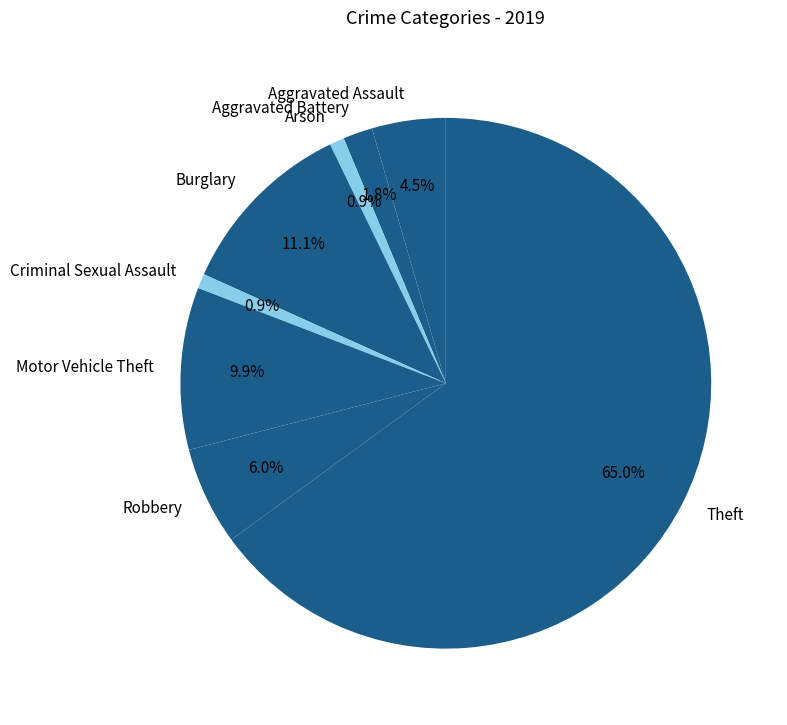

Between Arson and Aggravated Assault, which is larger?

Aggravated Assault